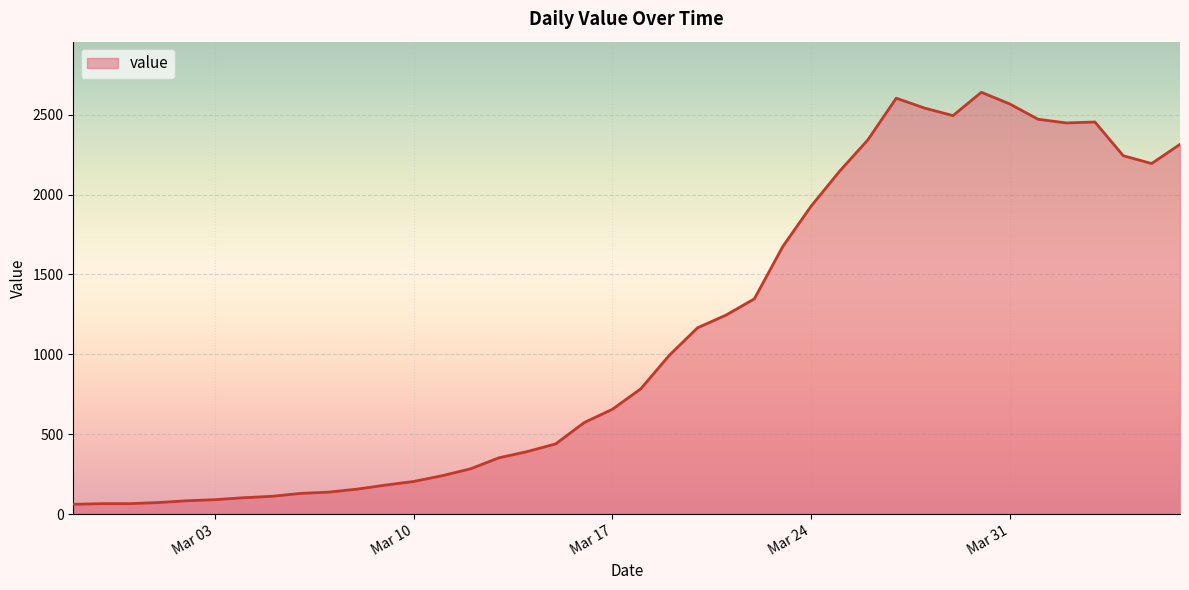

What is the difference between the maximum and minimum values?

2579